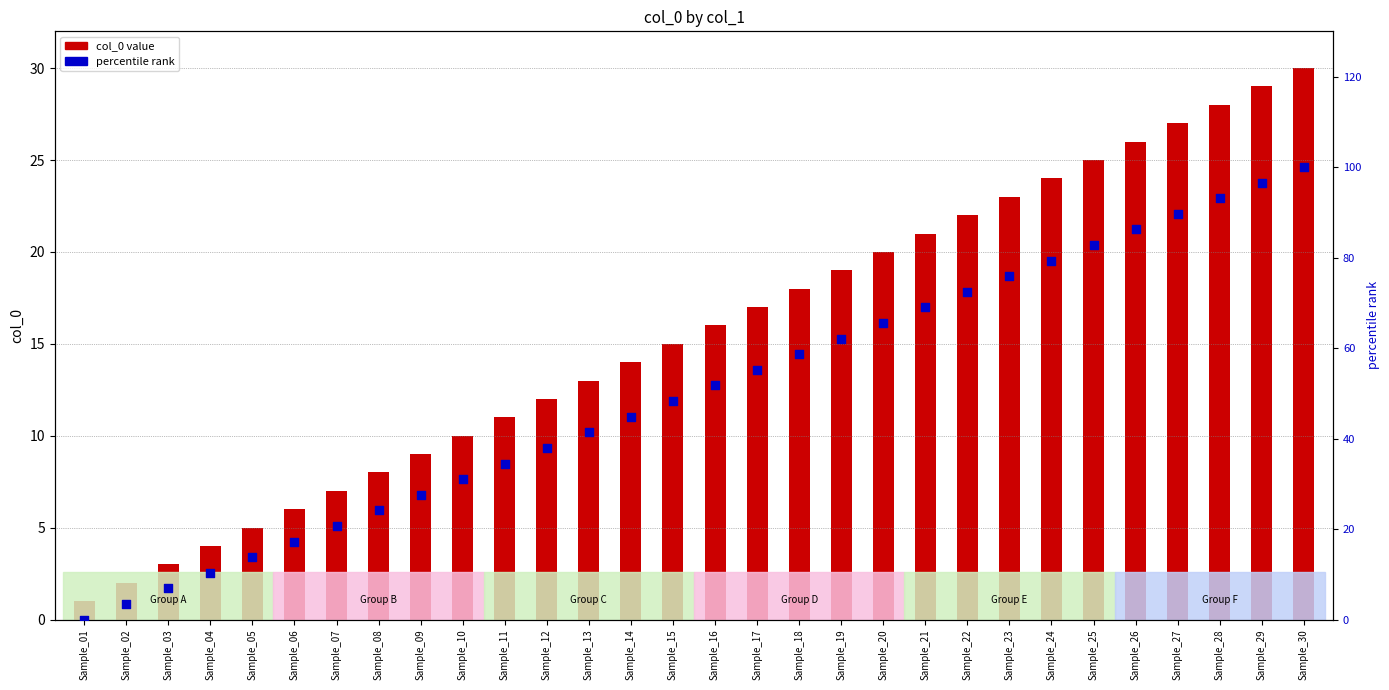

At which category is the sum across all series the highest?

Sample_30